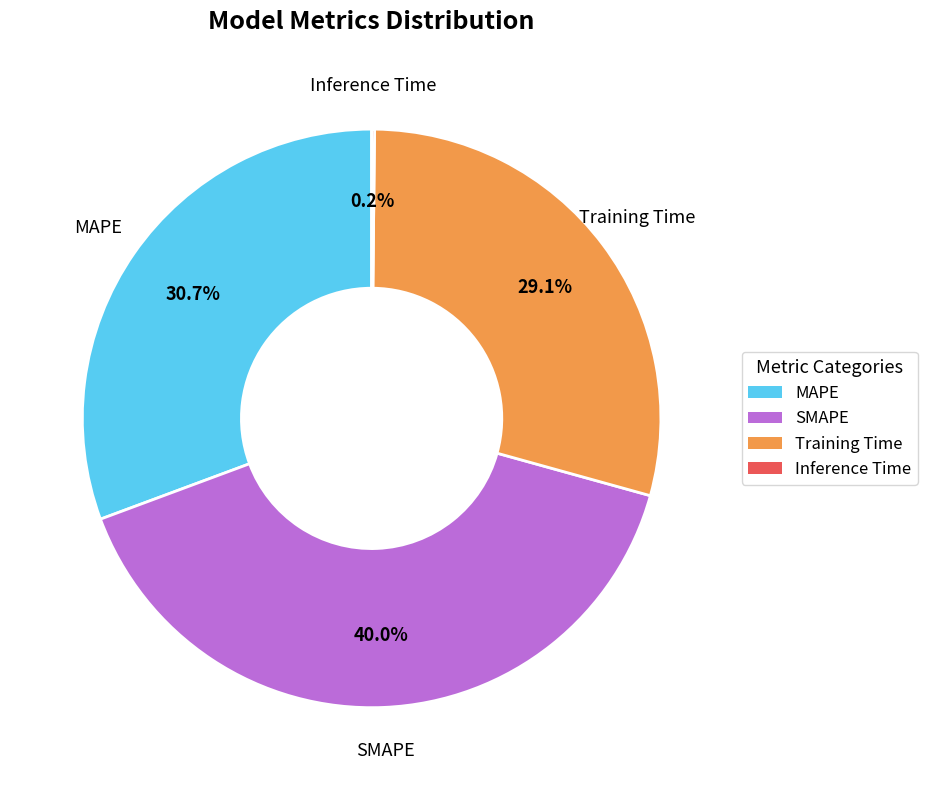

Does any single category account for the majority?

No